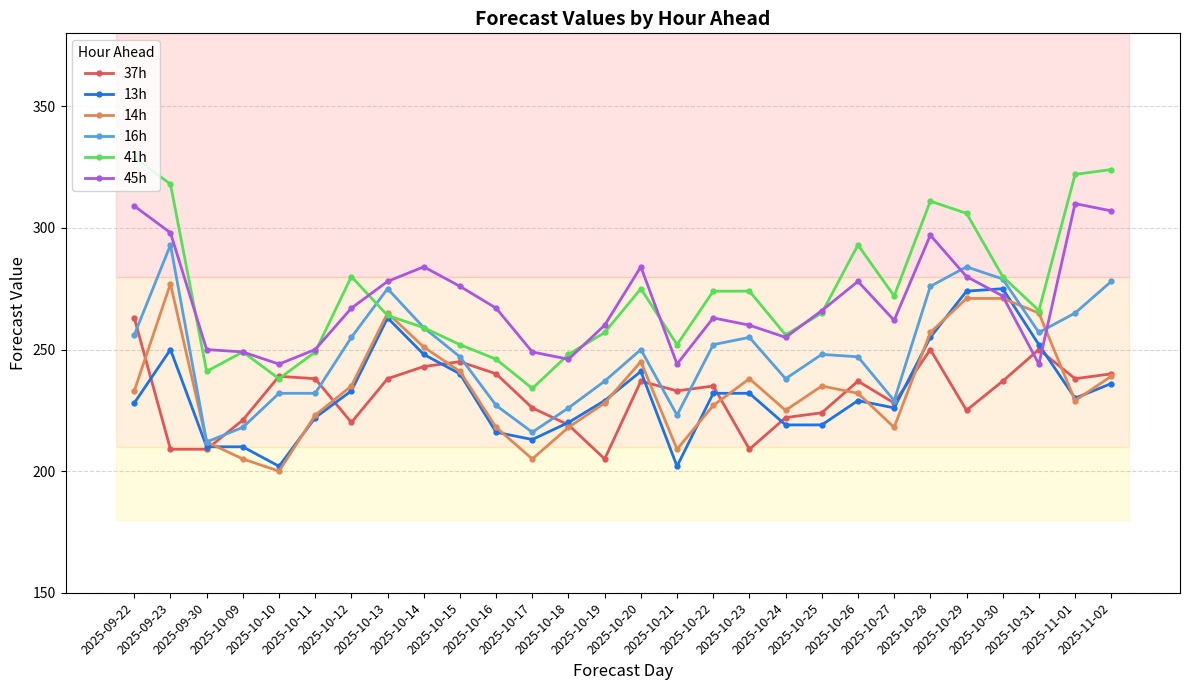

Is this an area chart (filled region under the line)?

No